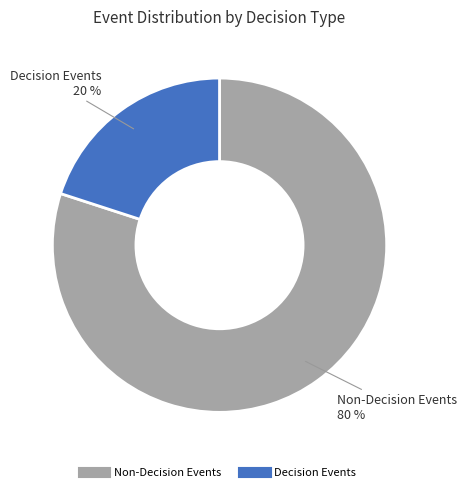

Does any single category account for the majority?

Yes